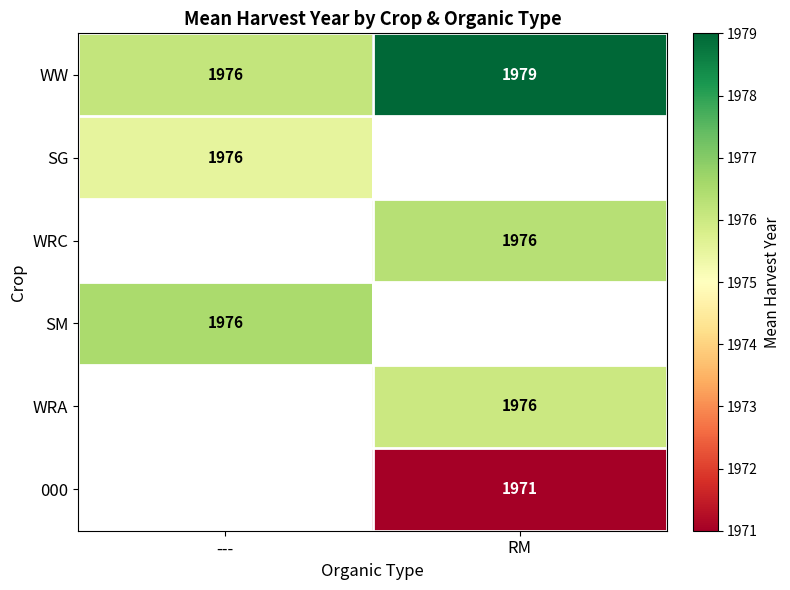

Is the value of WRA at RM greater than the value of 000 at RM?

Yes